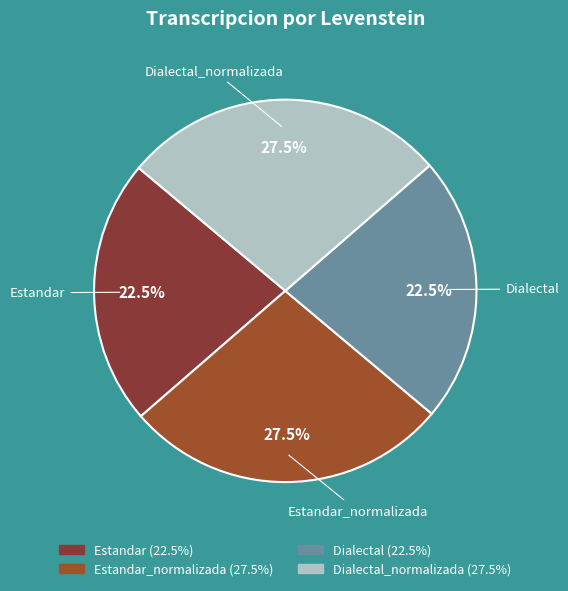

Combined, what portion of the pie is Estandar_normalizada and Dialectal_normalizada?

55.0%